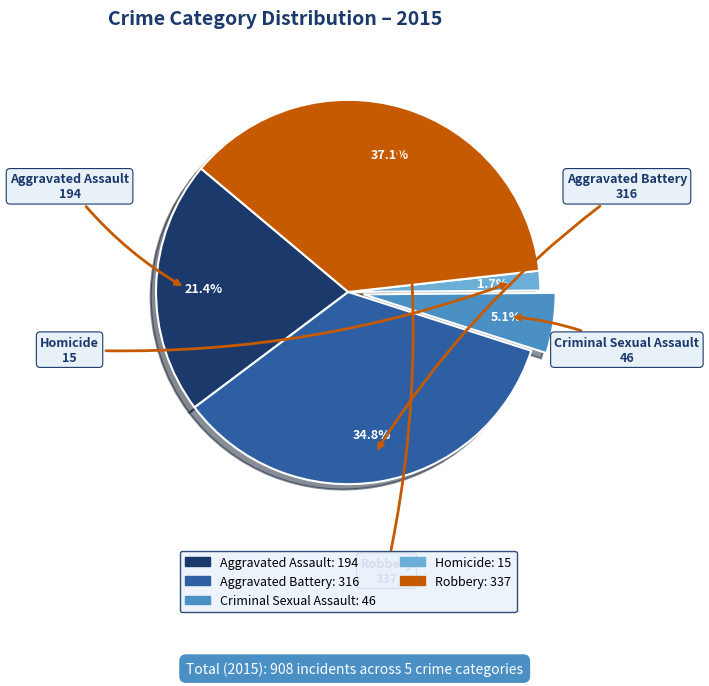

Count the number of slices in the pie.

5